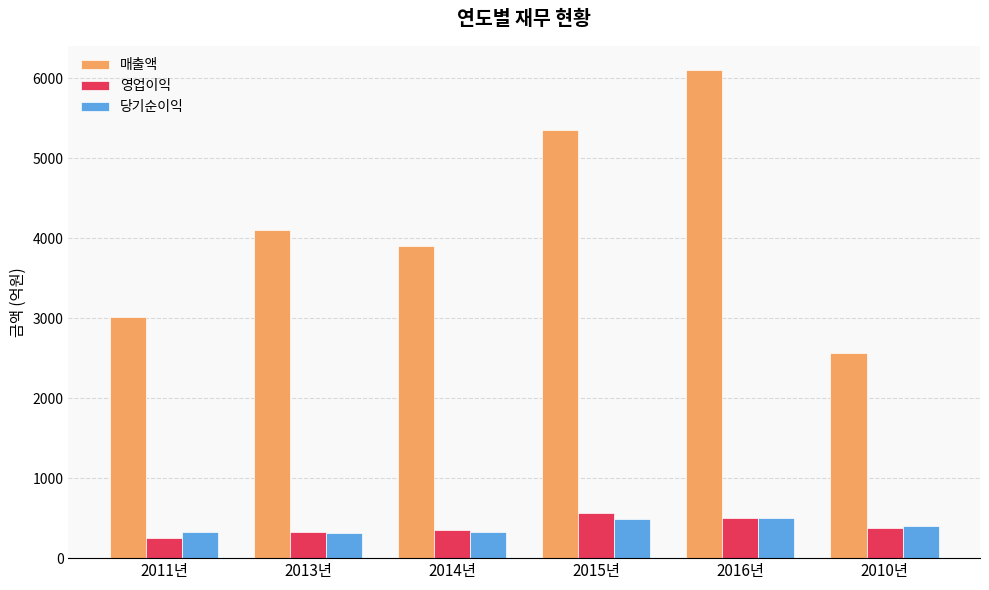

What is the maximum value shown in the chart?

6100.4